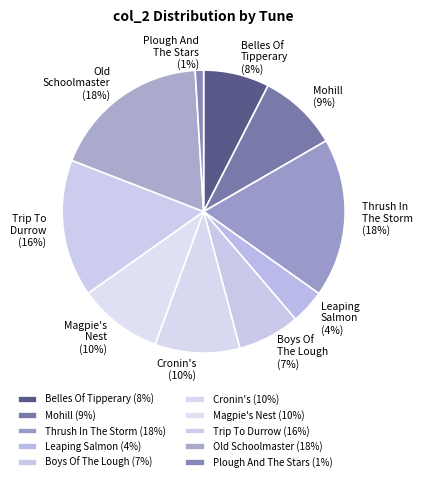

Combined, do Mohill and Trip To Durrow account for over 50%?

No